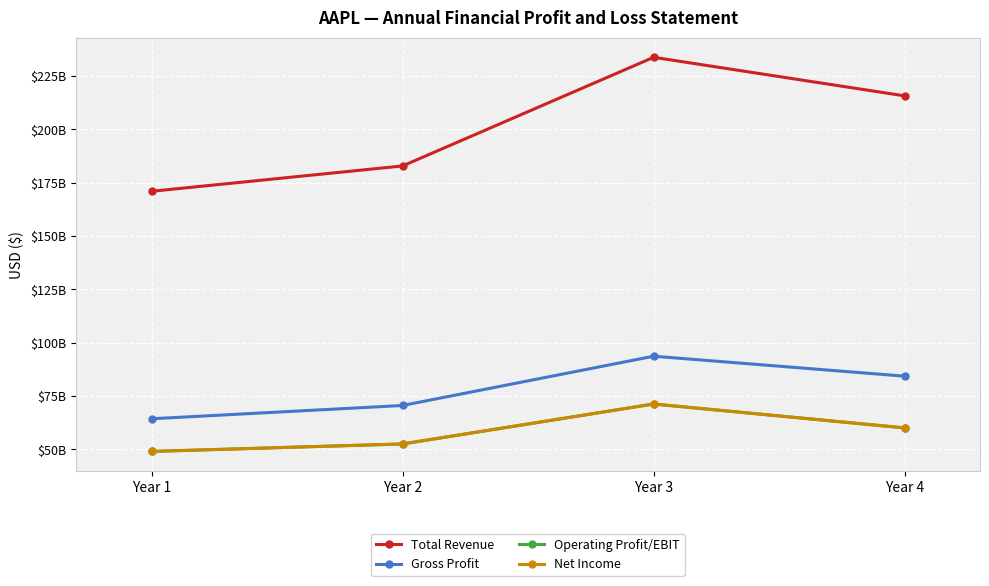

Count the Gross Profit values in the range 70537000000 to 93626000000.

3